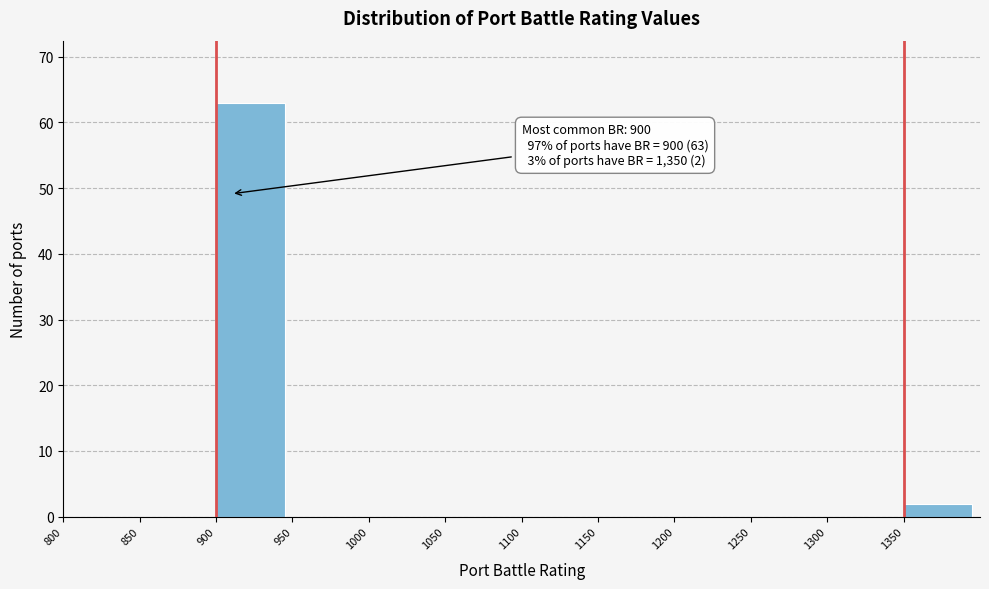

Over which range of the x-axis is the bar tallest?

900 to 950